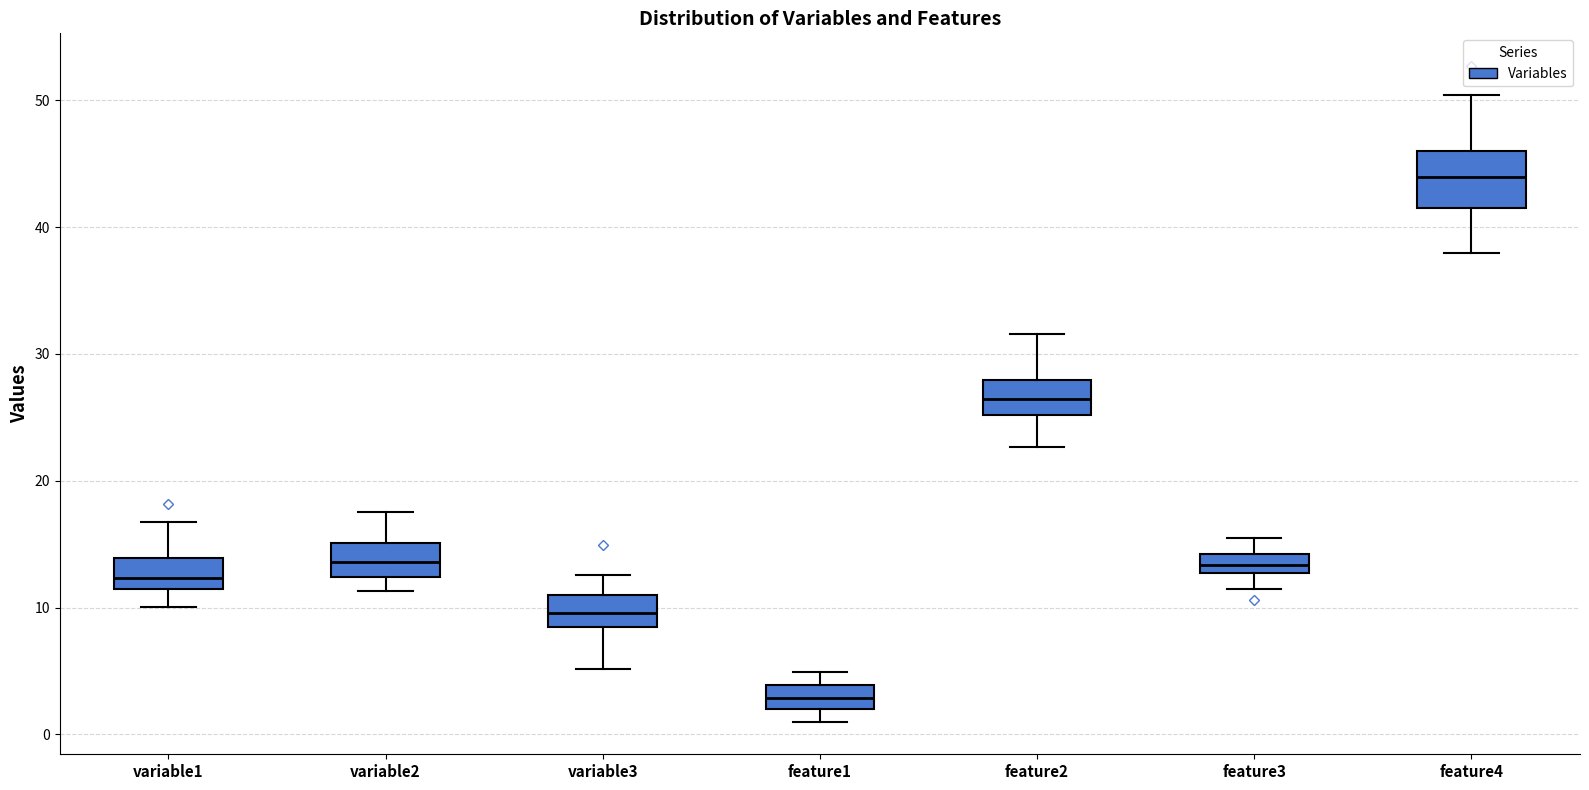

Which box has the highest median line?

feature4